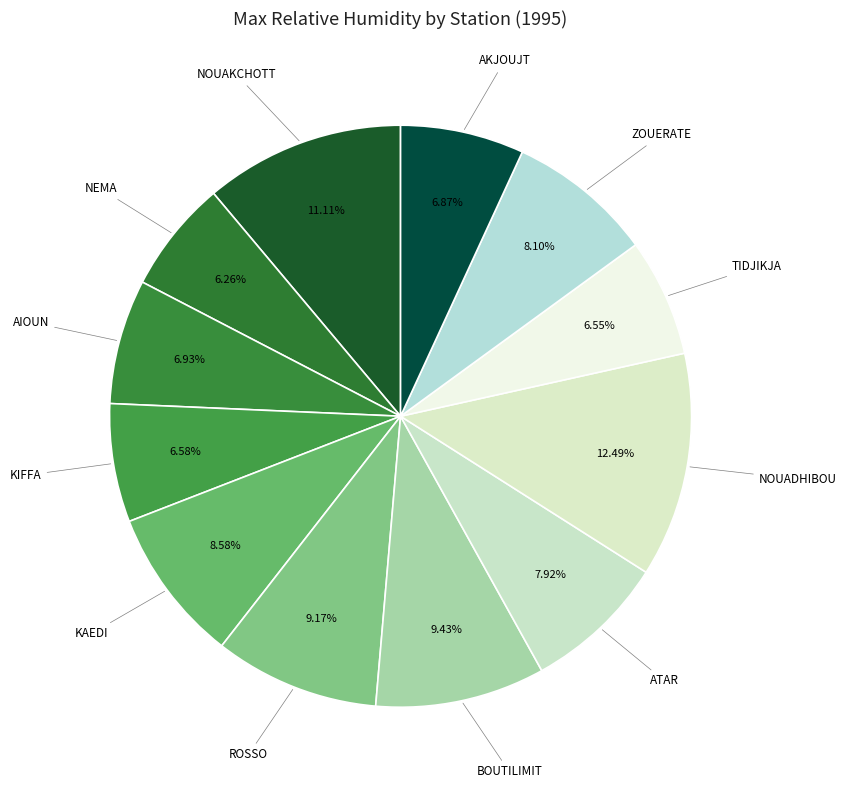

Is BOUTILIMIT the majority of the pie?

No